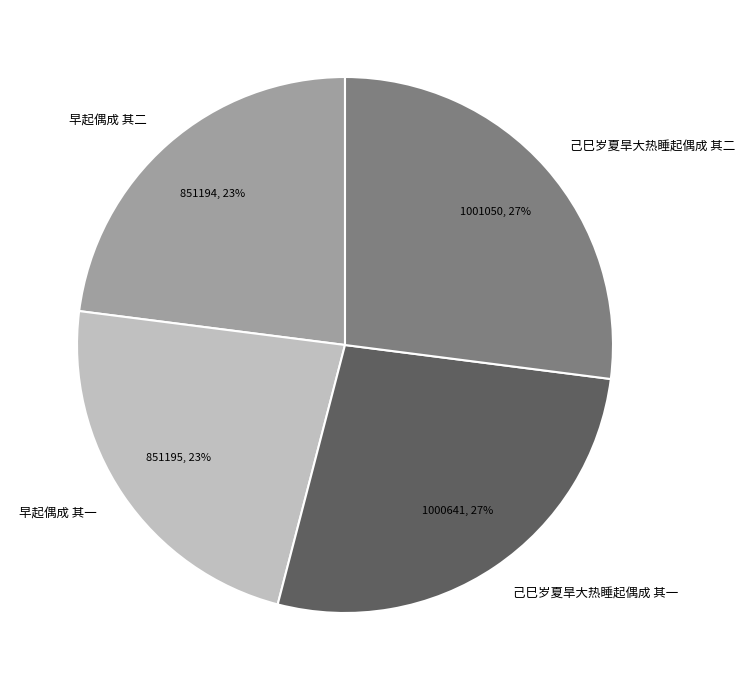

Is the sum of 早起偶成 其一 and 早起偶成 其二 greater than half?

No